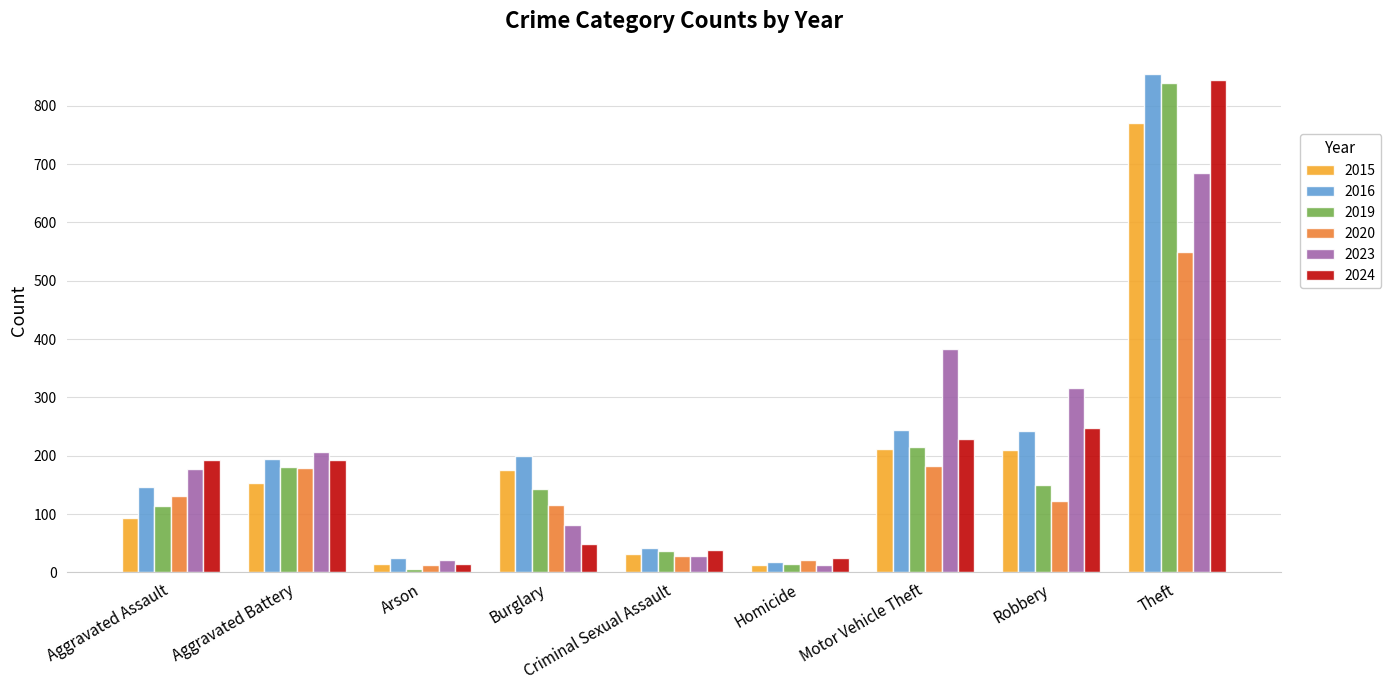

How many bars are there in total?

54